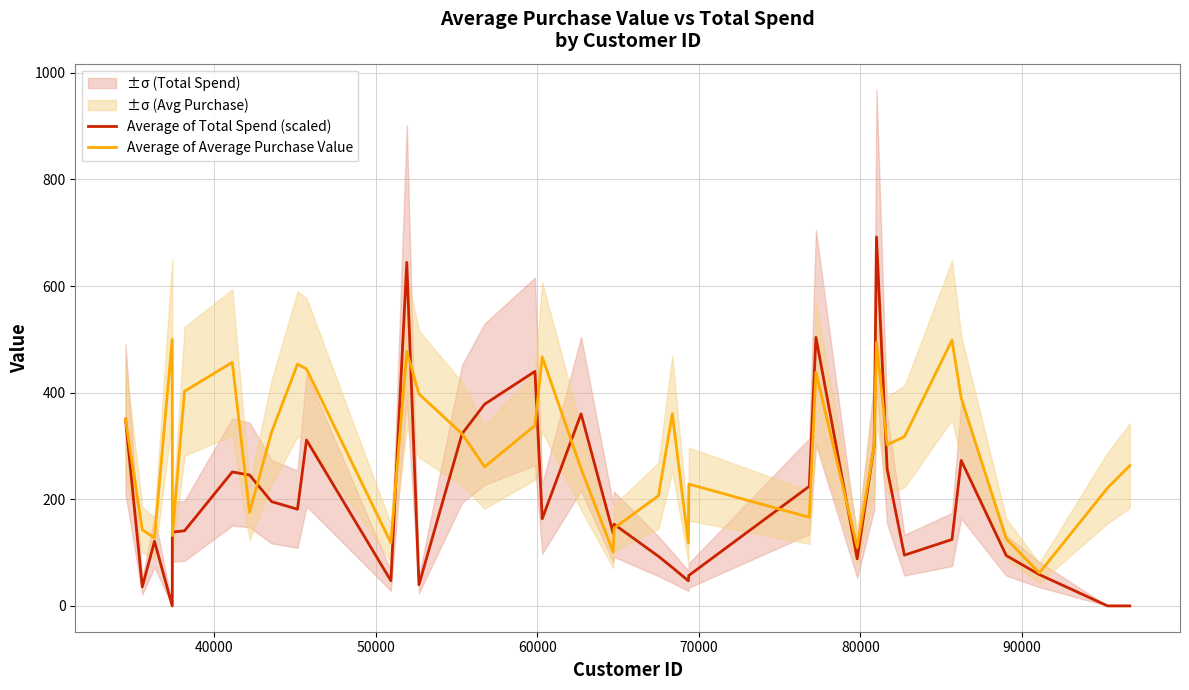

What is the difference between the second highest and second lowest values in the Average of Average Purchase Value series?

397.4